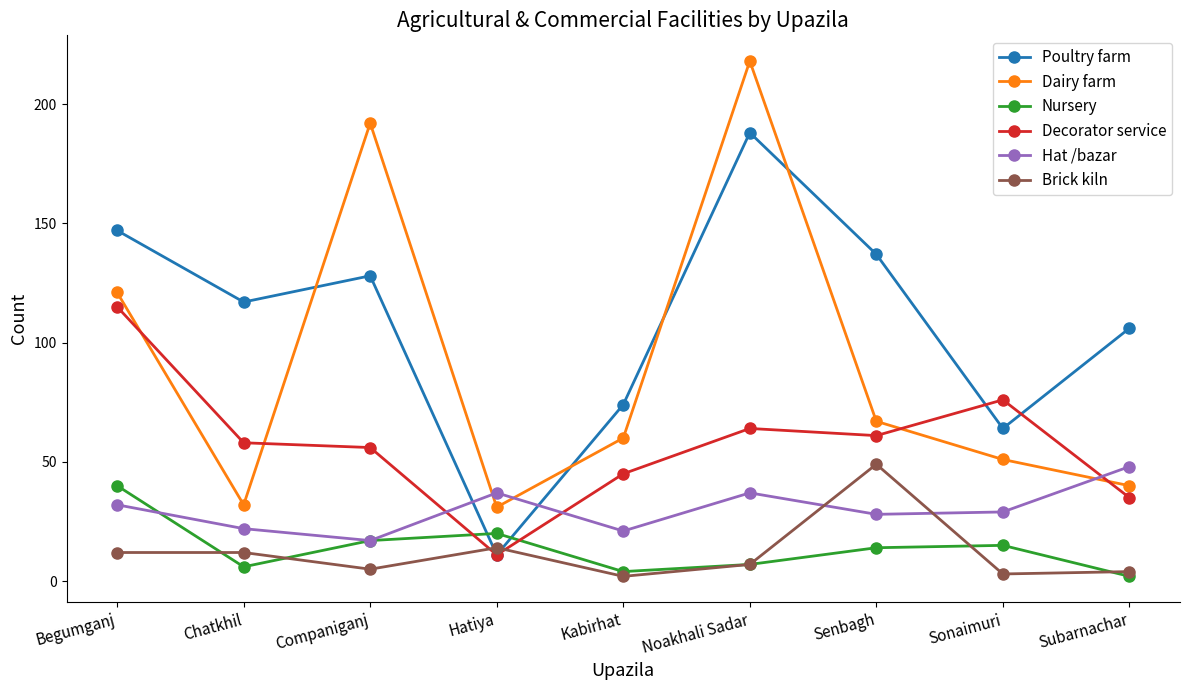

What is the difference between the highest and lowest values at Chatkhil?

111